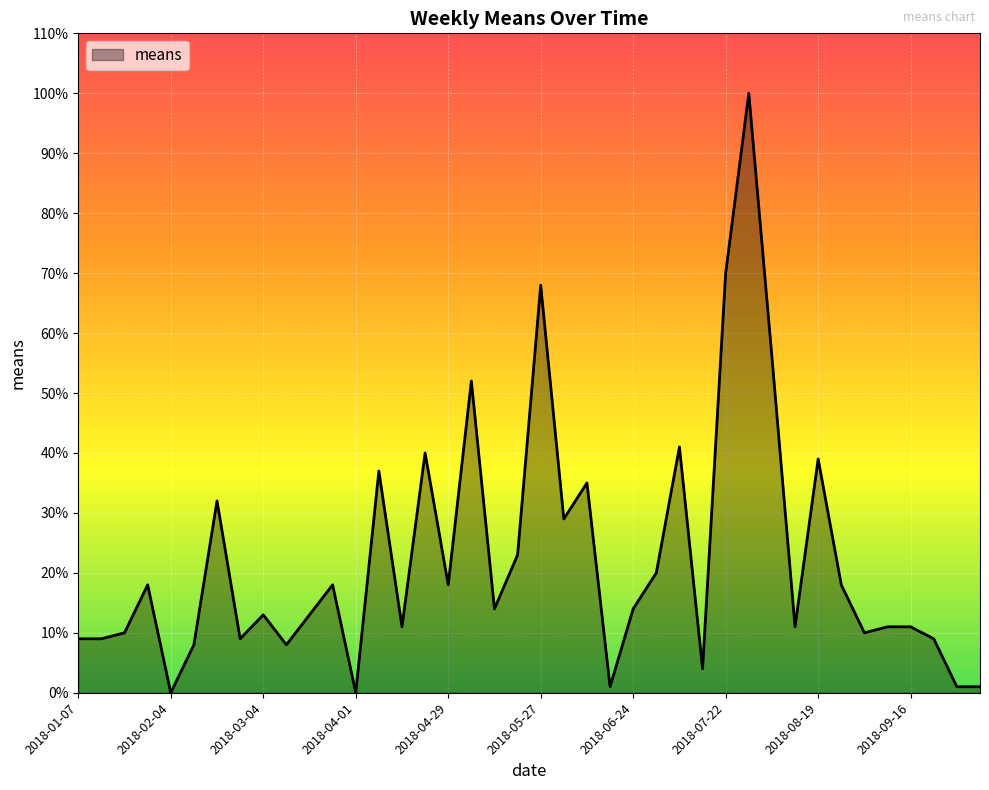

What is the maximum value shown in the chart?

100